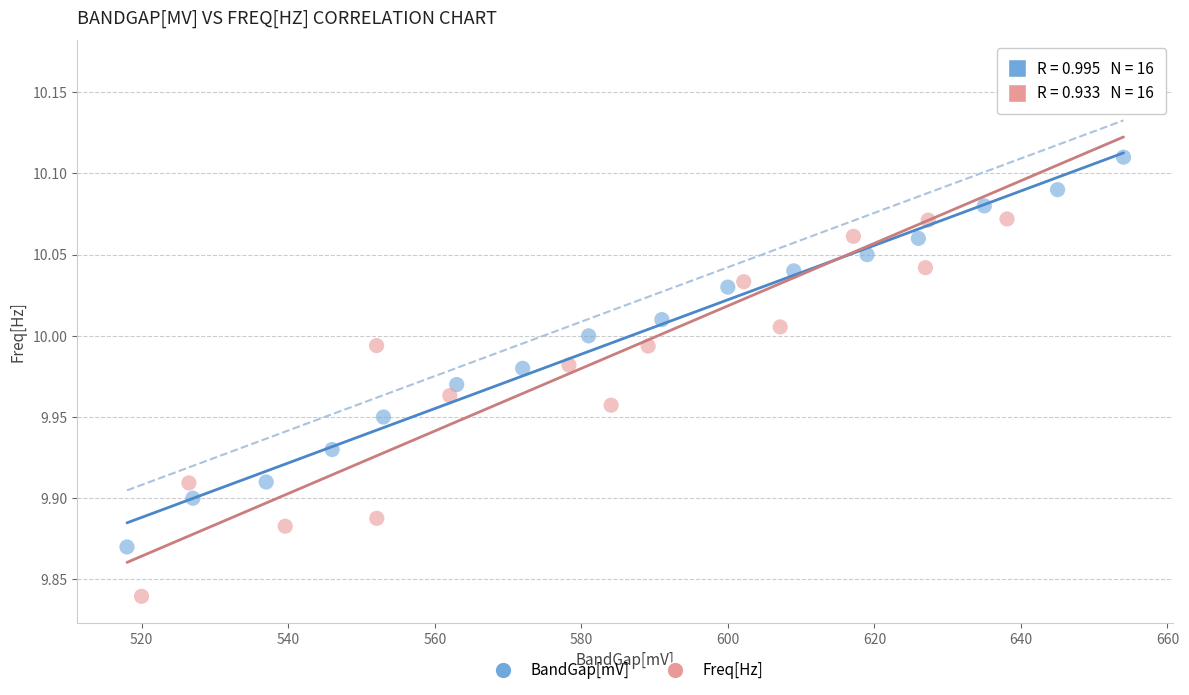

Which series has the largest Y range (max minus min)?

Freq[Hz]